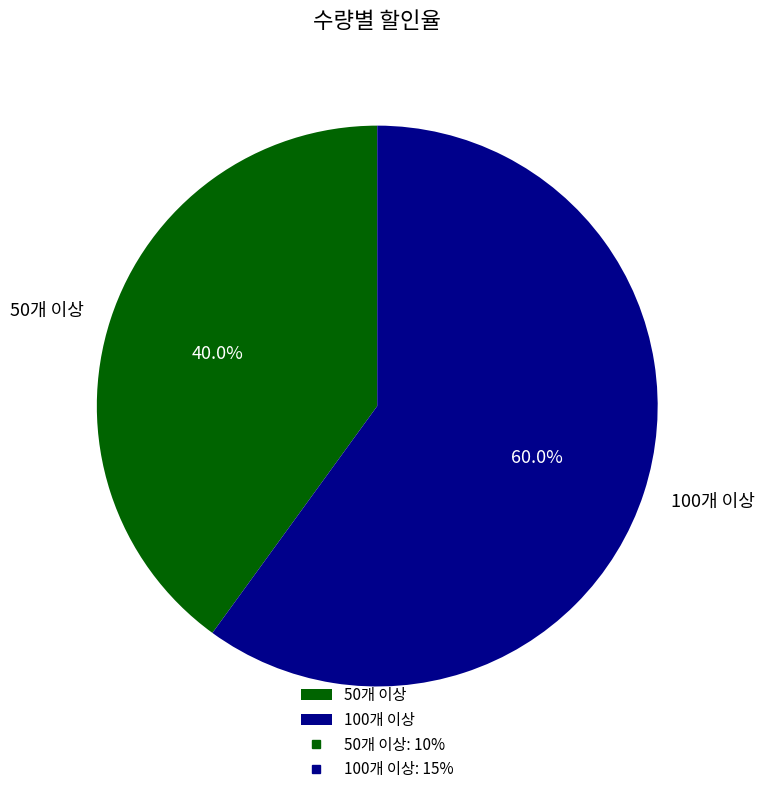

Rank the categories by value from lowest to highest.

50개 이상, 100개 이상